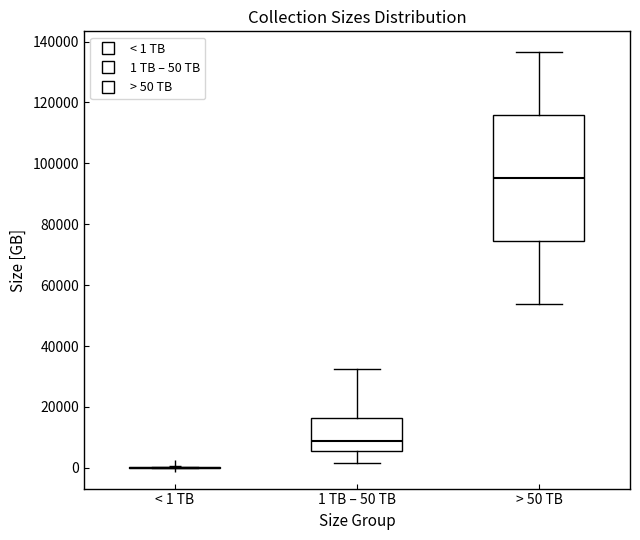

Reading left to right, read every box against the y-axis: the position of its median line, the range the box covers, and the ends of its whiskers. The values are not printed on the chart, so give them approximately, as read against the axis.

< 1 TB: box collapsed to a line at 0, whiskers 0 to 0
1 TB – 50 TB: median 8000, box 6000 to 16000, whiskers 2000 to 32000
> 50 TB: median 96000, box 74000 to 116000, whiskers 54000 to 136000